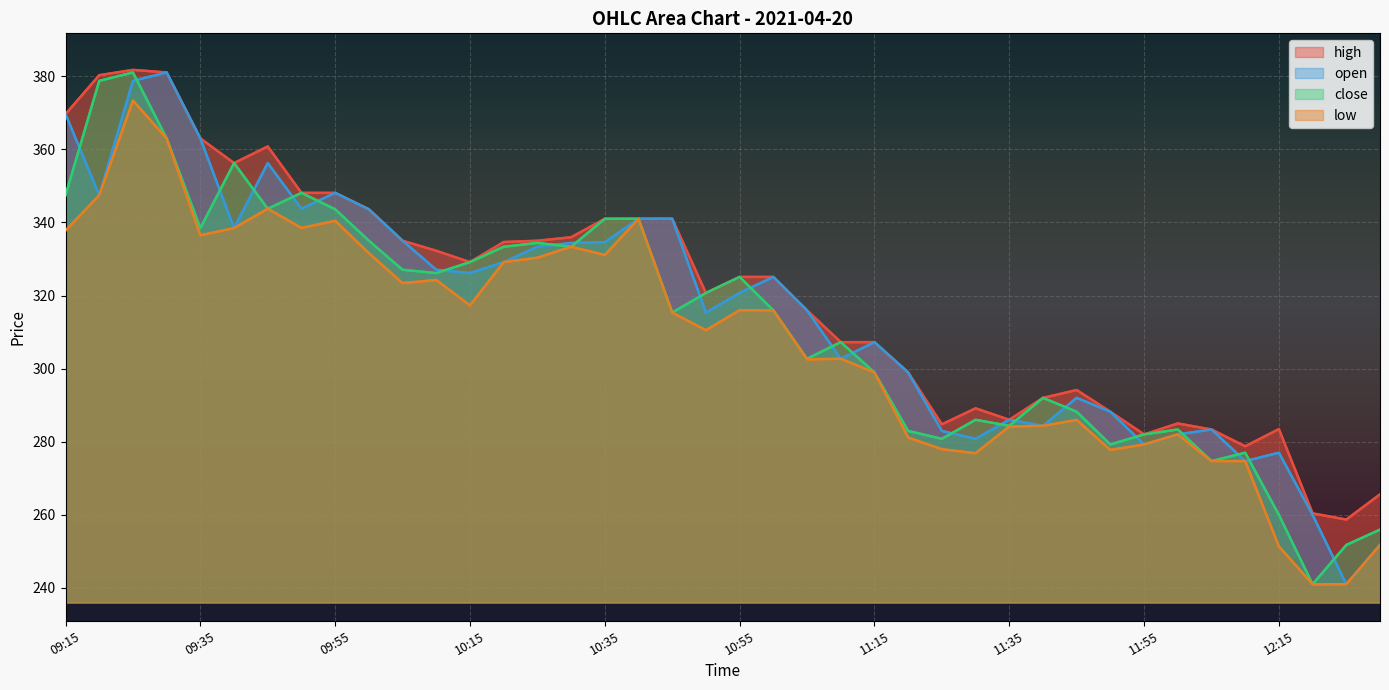

The open series shows 206.7 at 14. True or false?

False